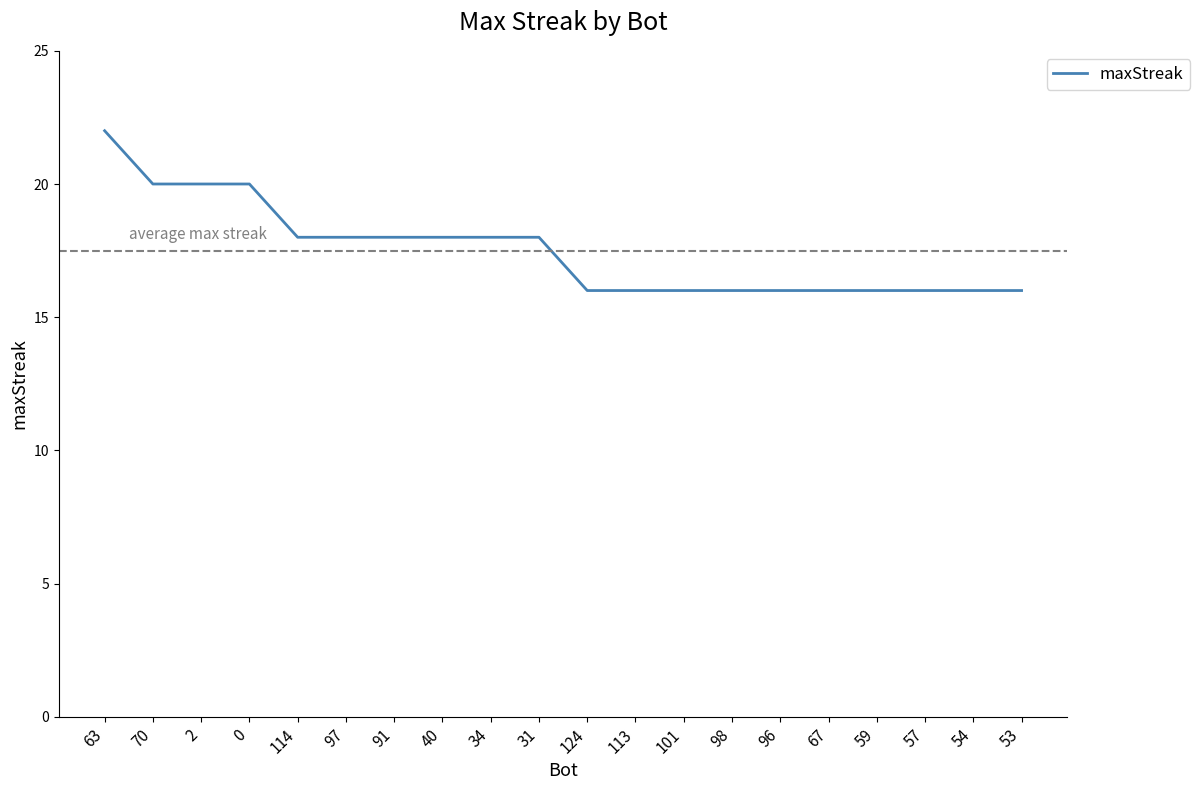

What is the sum of the values at 113 and 34?

34